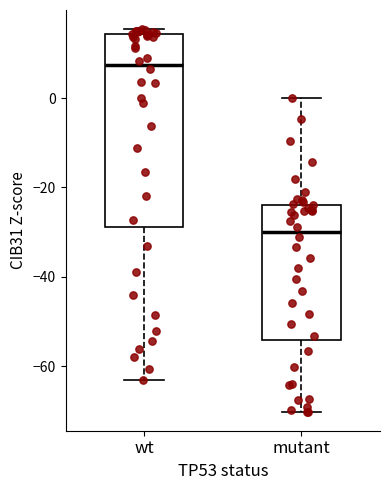

Which box has the lowest median line?

mutant